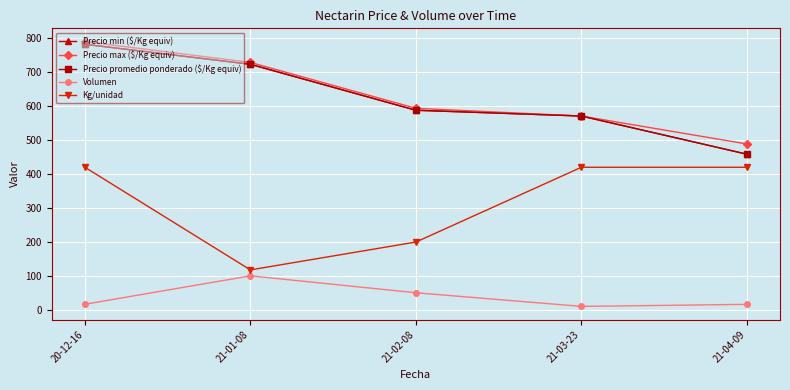

The value of Kg/unidad at 21-01-08 is 117.6. True or false?

True